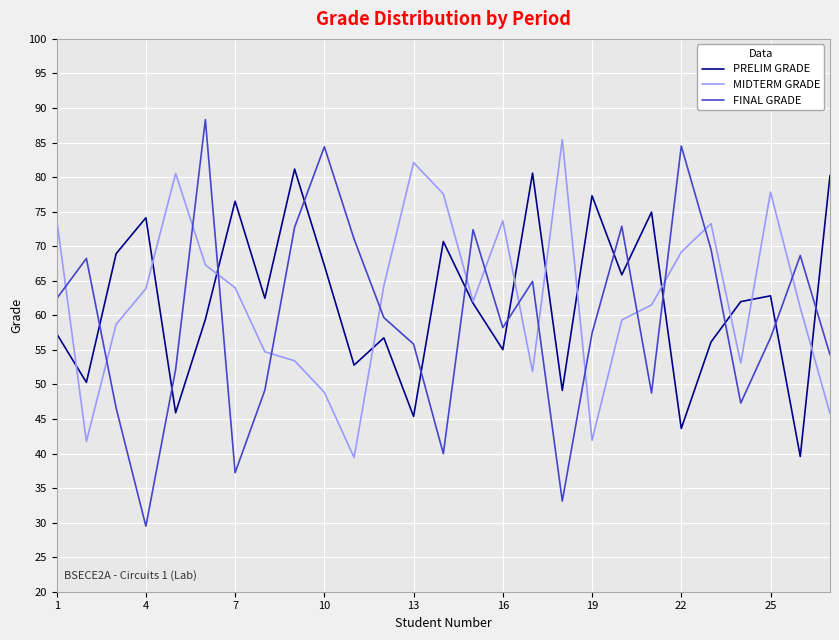

Which series has the largest range (max minus min)?

FINAL GRADE